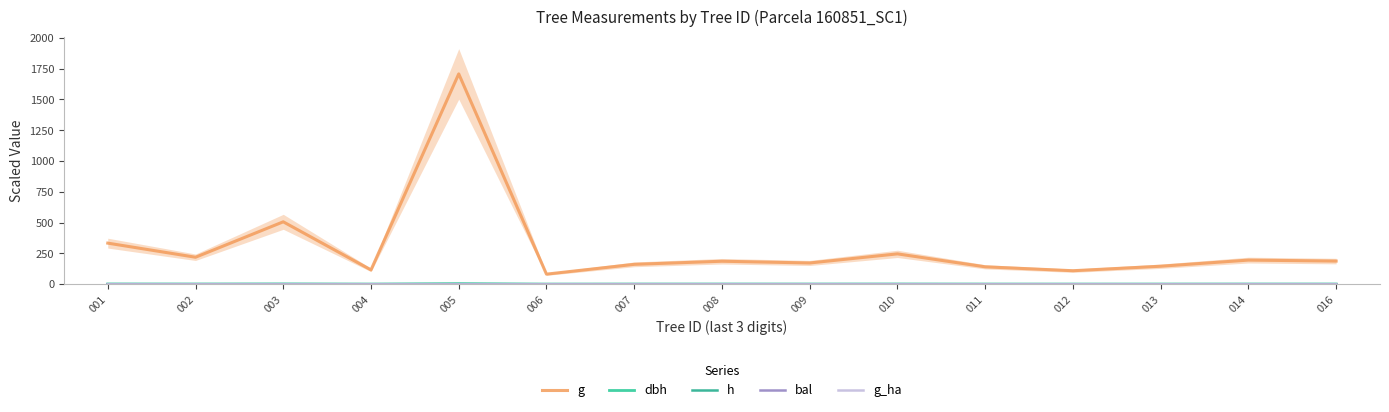

What is the spread (max minus min) of values at 014?

196.0